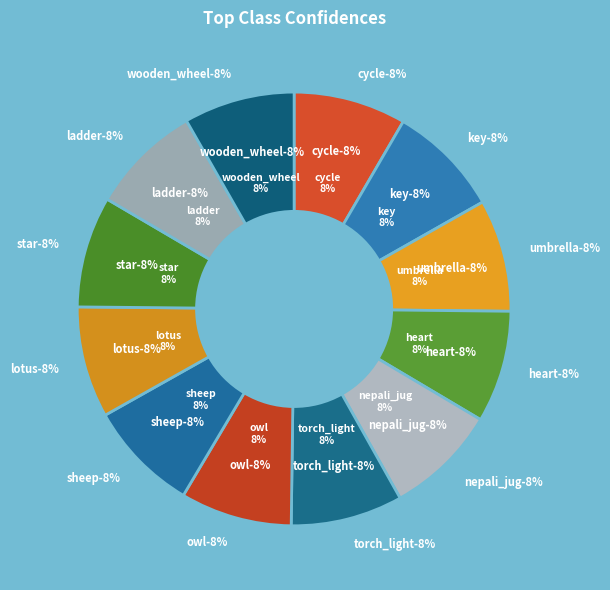

True or false: sheep accounts for 8% of the total.

True